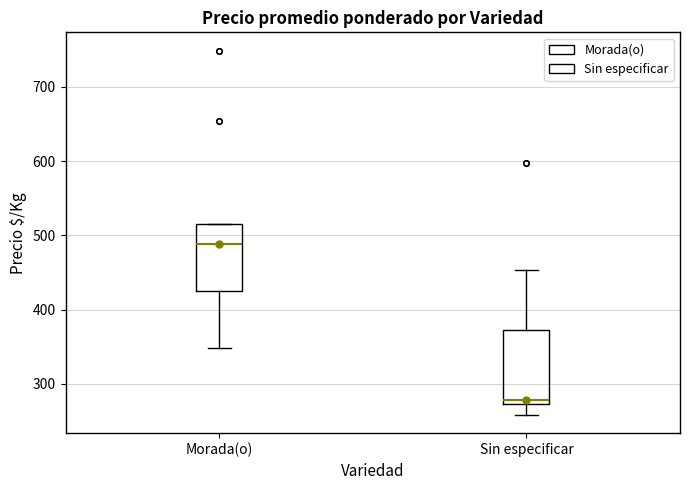

Reading left to right, read every box against the y-axis: the position of its median line, the range the box covers, and the ends of its whiskers. The values are not printed on the chart, so give them approximately, as read against the axis.

Morada(o): median 490, box 430 to 520, whiskers 350 to 520
Sin especificar: median 280, box 270 to 370, whiskers 260 to 450